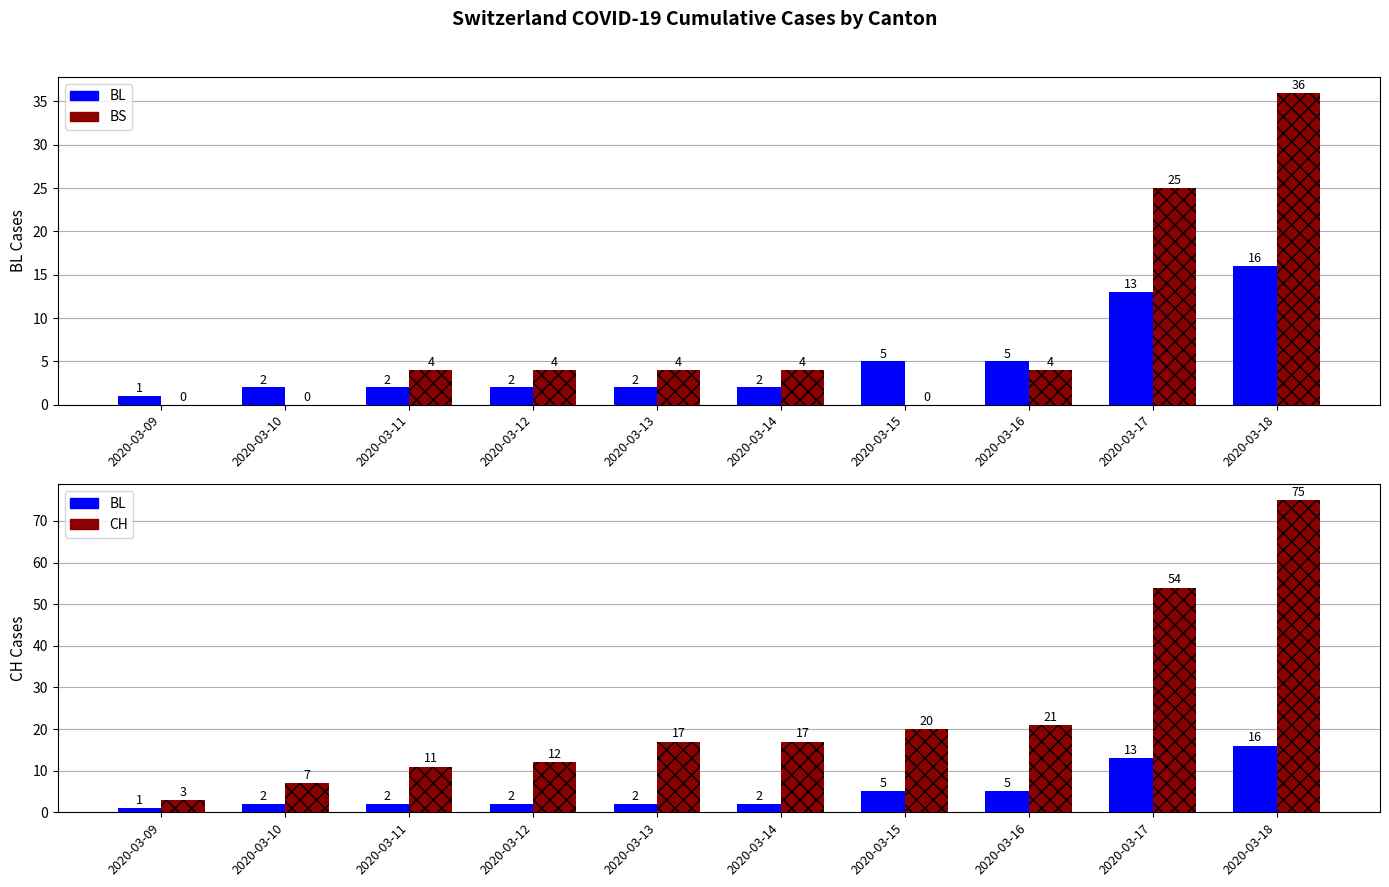

What is the maximum value shown in the chart?

75